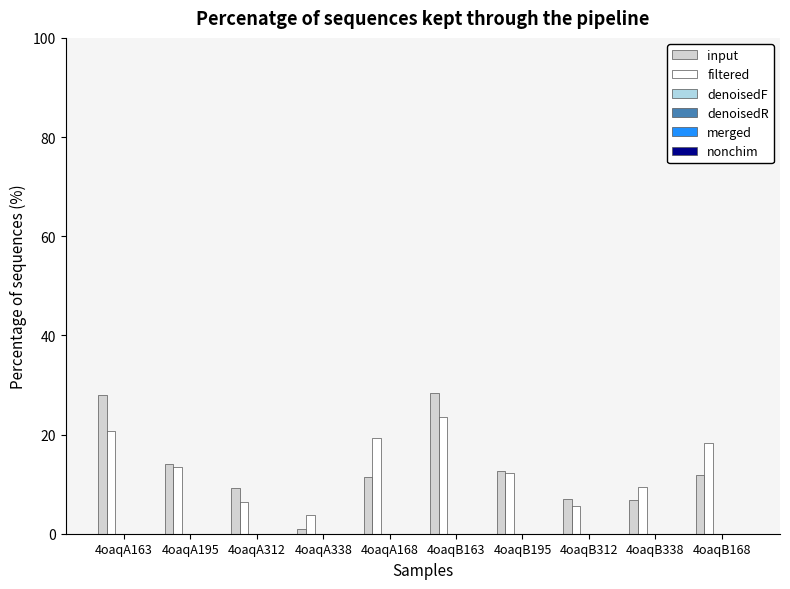

Which series has the widest spread of values?

input